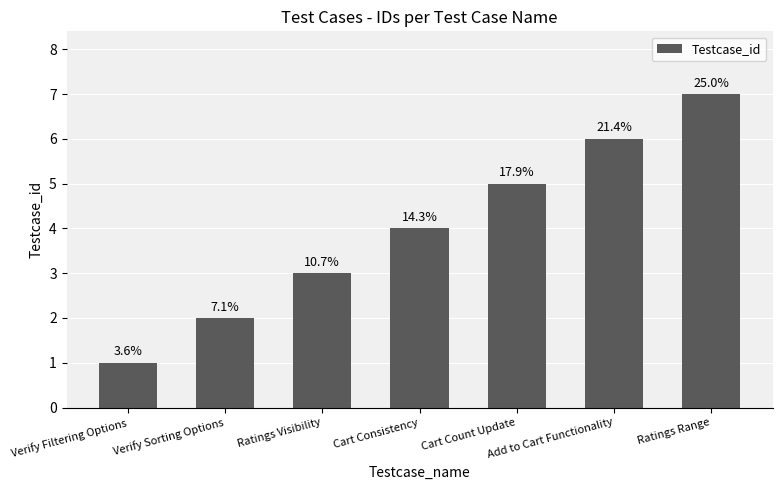

The value at Verify Sorting Options is 2. True or false?

True